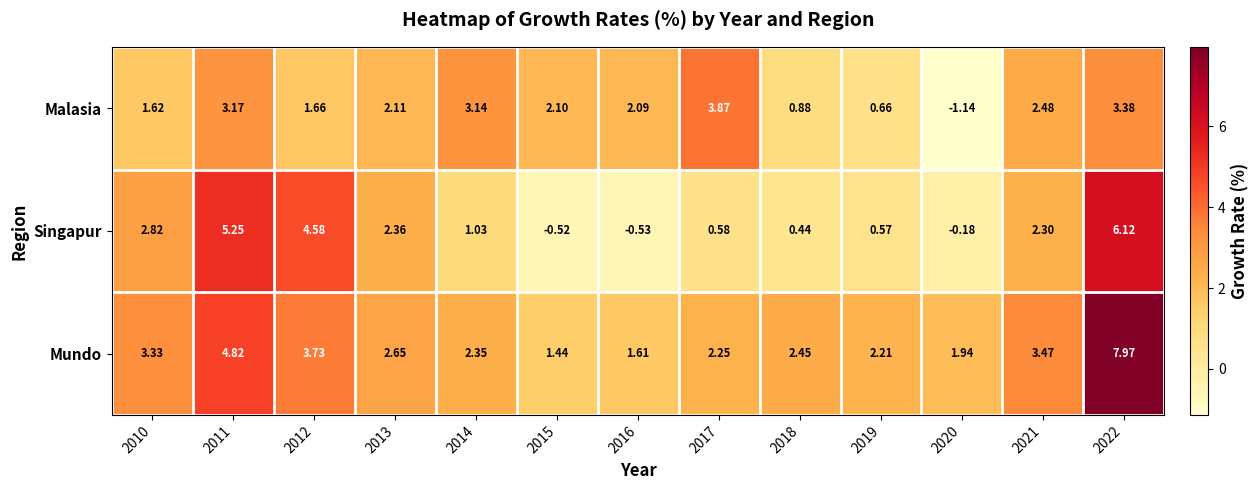

List the series in order of their peak value, lowest first.

Malasia, Singapur, Mundo